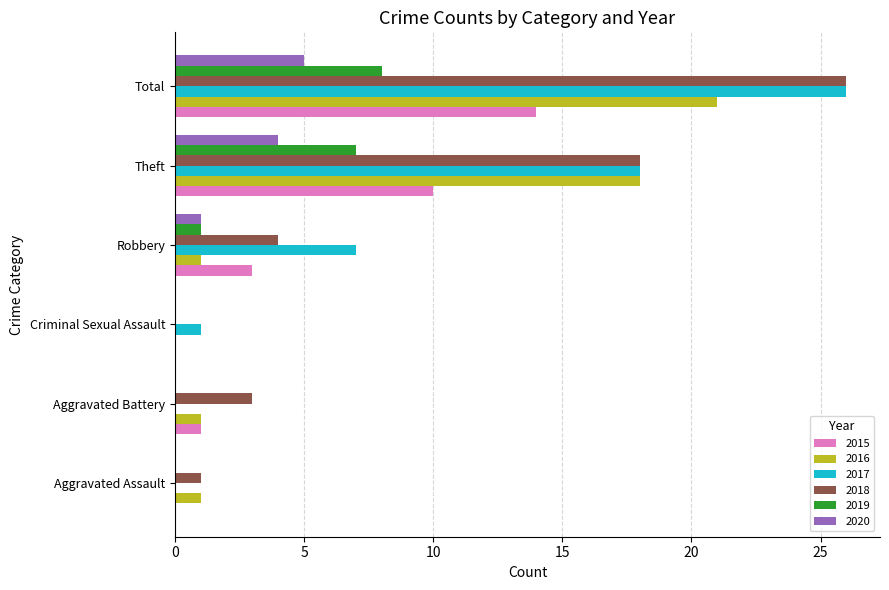

What is the sum of all 2020 values?

10